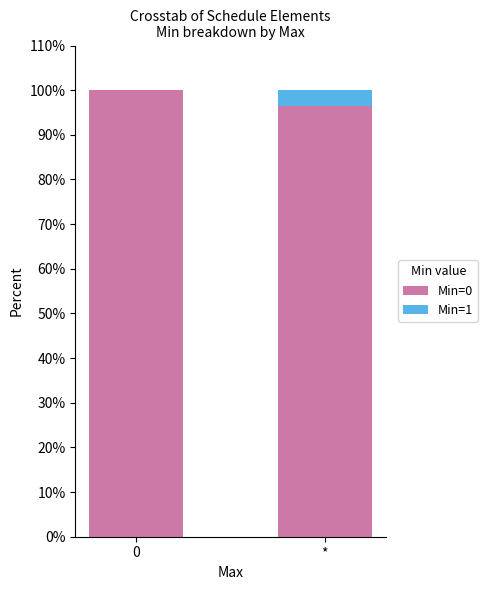

What is the sum of the Min=0 values at 0 and *?

196.4